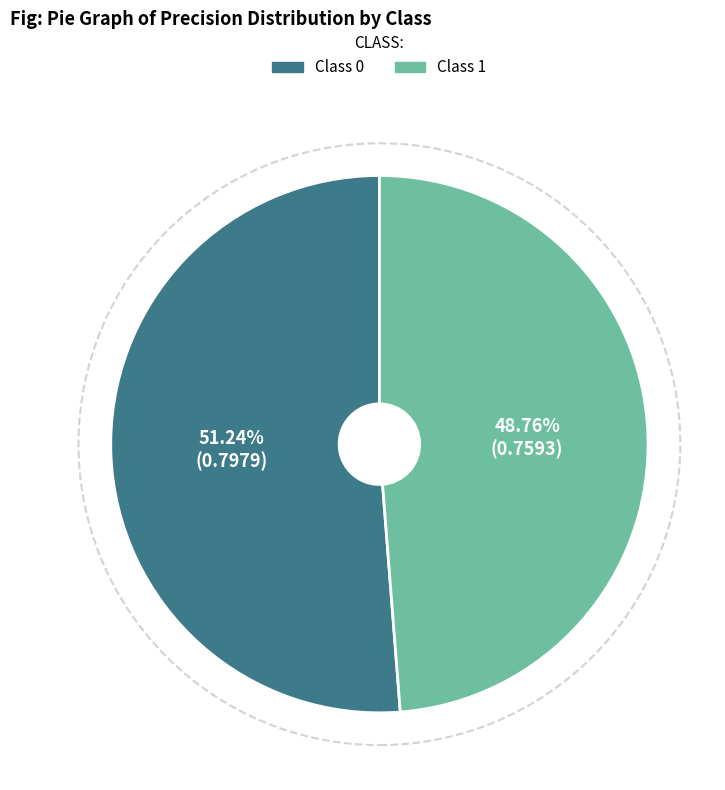

Does any single category account for the majority?

Yes